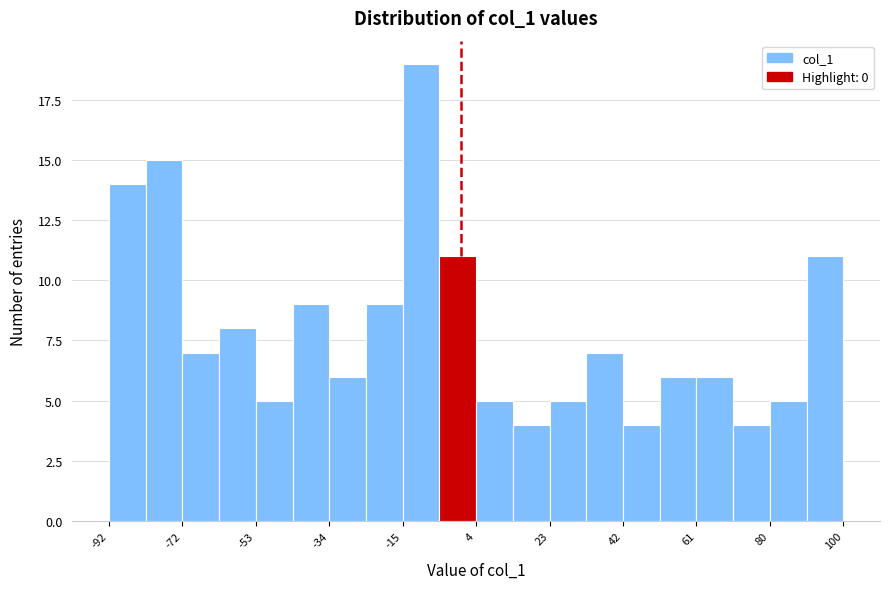

Which range on the x-axis has the tallest bar?

-15.2 to -5.6